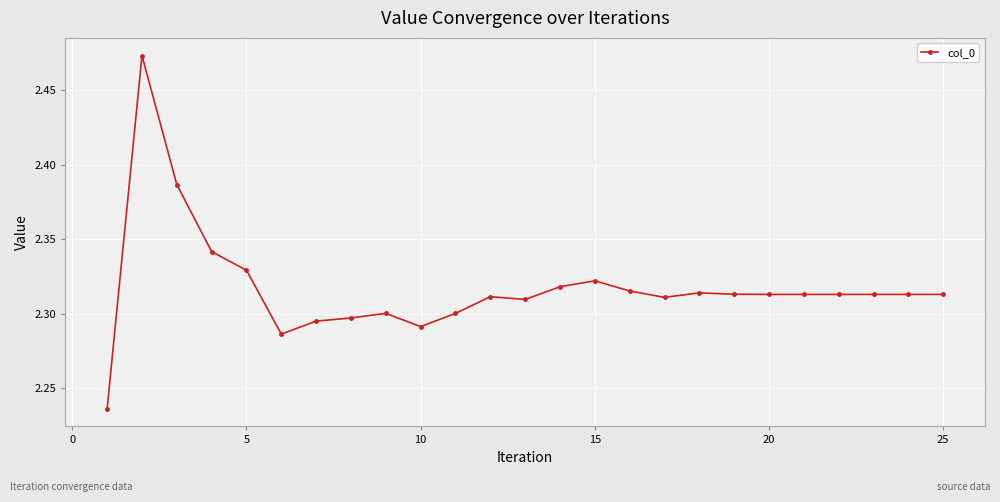

How many values are between 2 and 3?

25